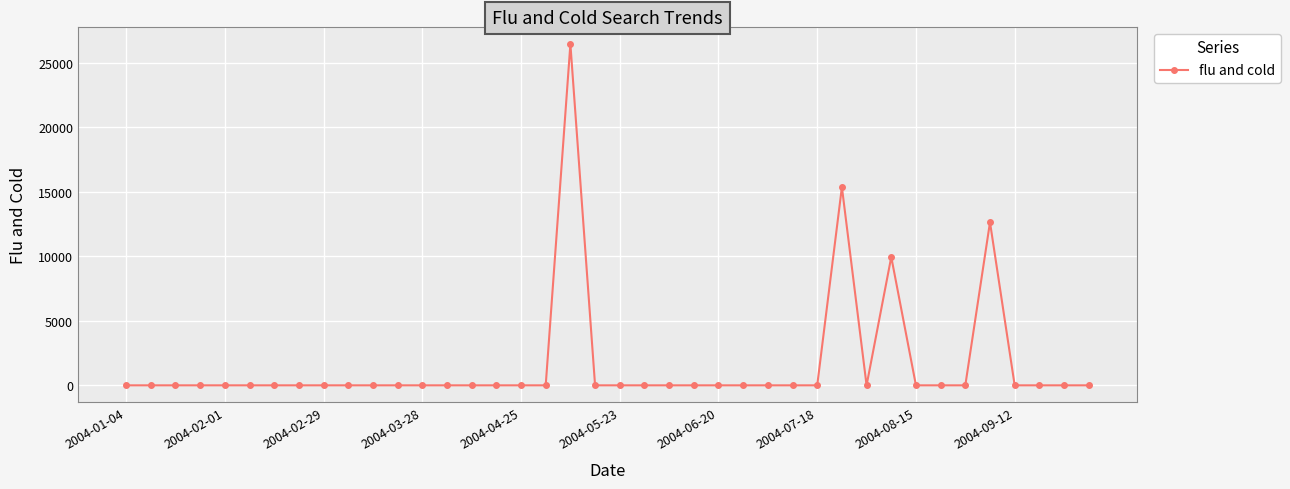

True or false: the data has more than 2 interior local peaks.

True